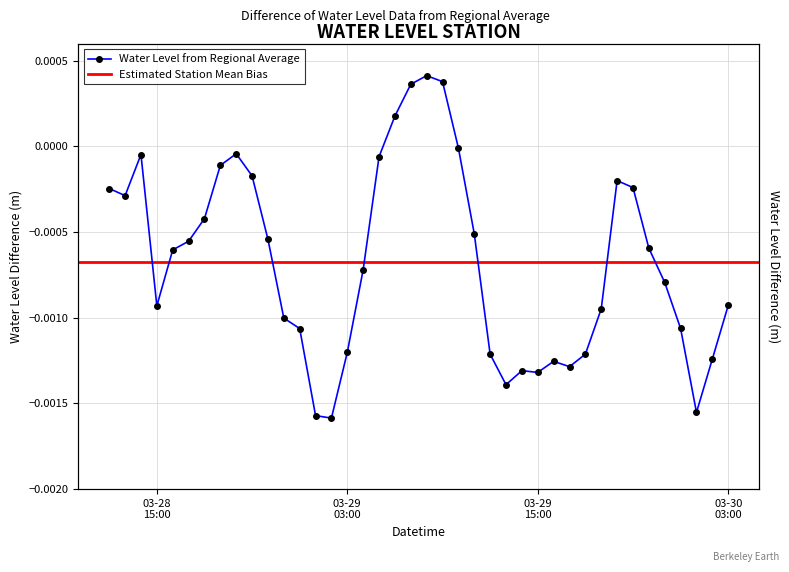

How many data points are less than 0?

36